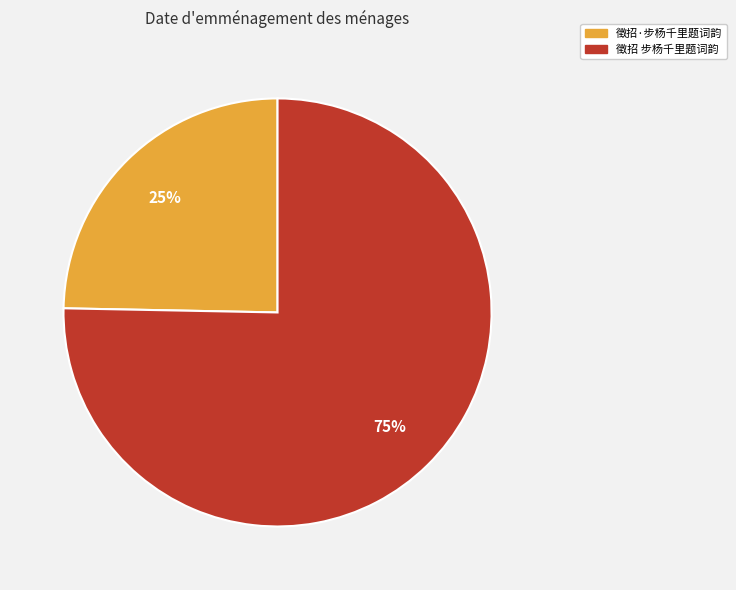

True or false: 徵招 步杨千里题词韵 accounts for 89% of the total.

False